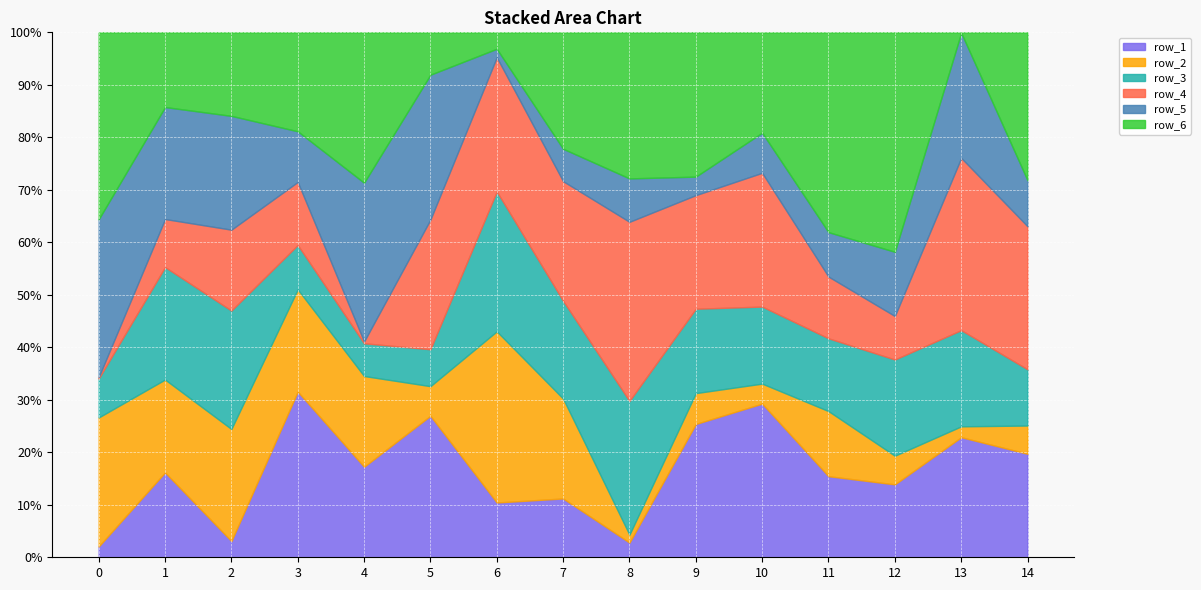

What is the lowest value of the row_1 series?

2.1